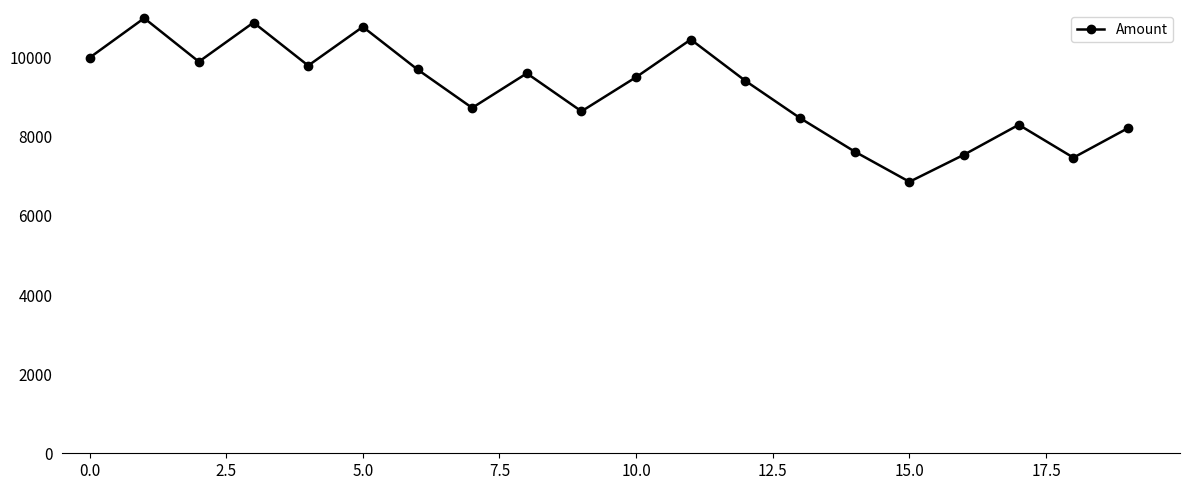

Is this an area chart (filled region under the line)?

No